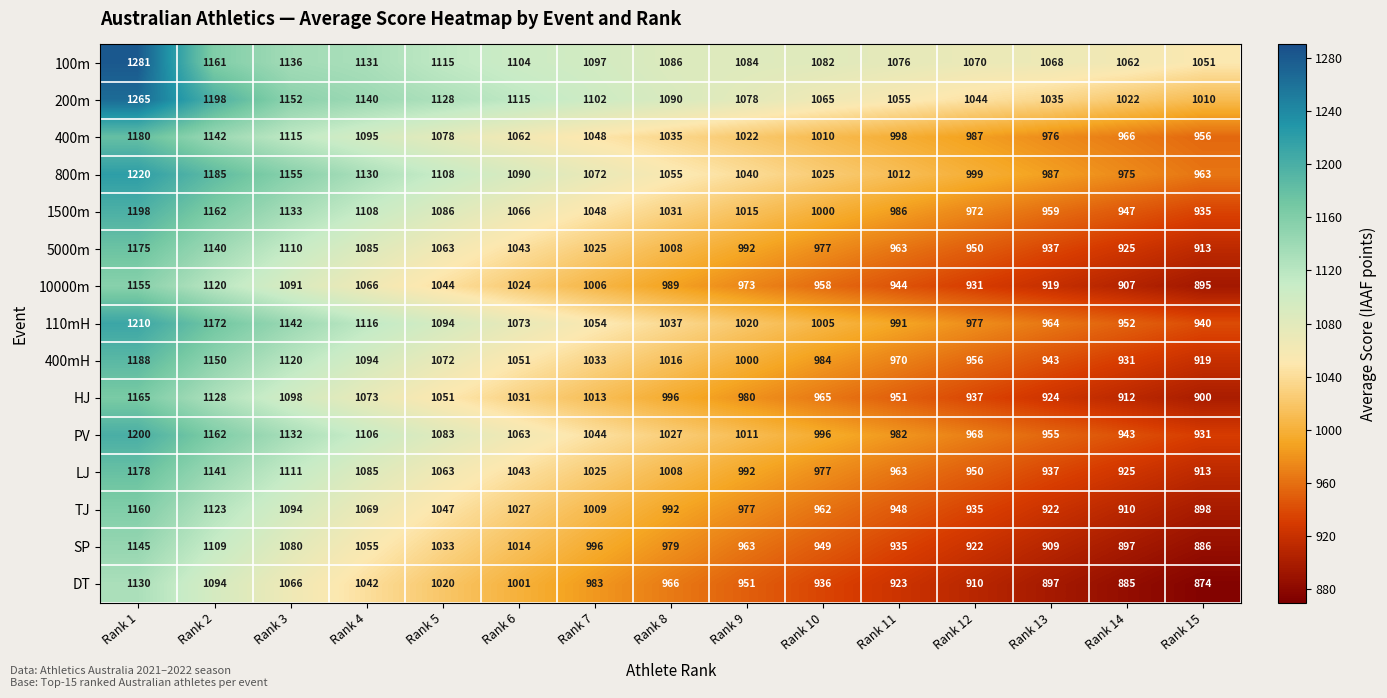

At which label does 5000m first exceed 1008?

Rank 1